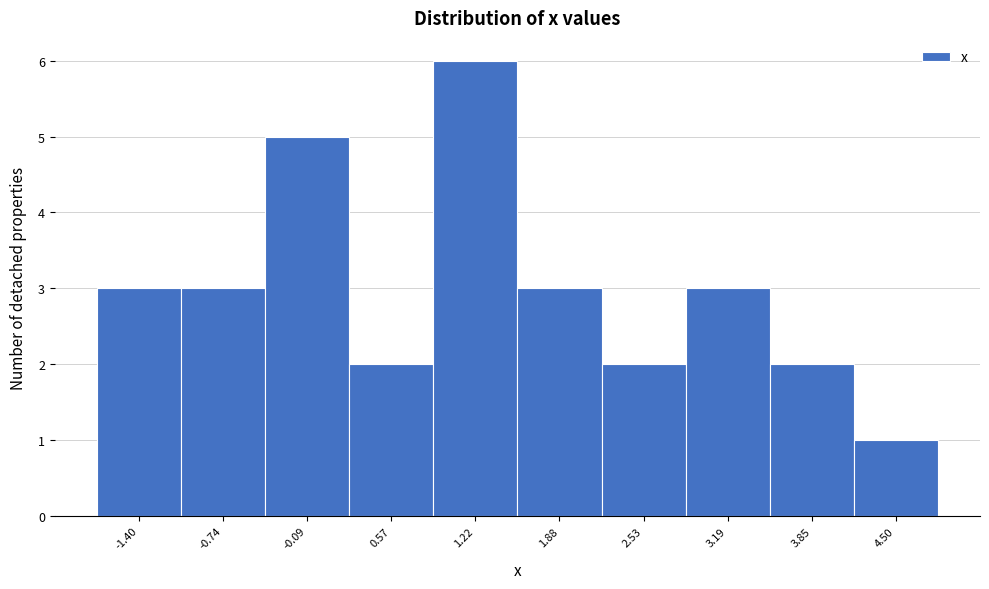

Over which range of the x-axis is the bar tallest?

0.9 to 1.6